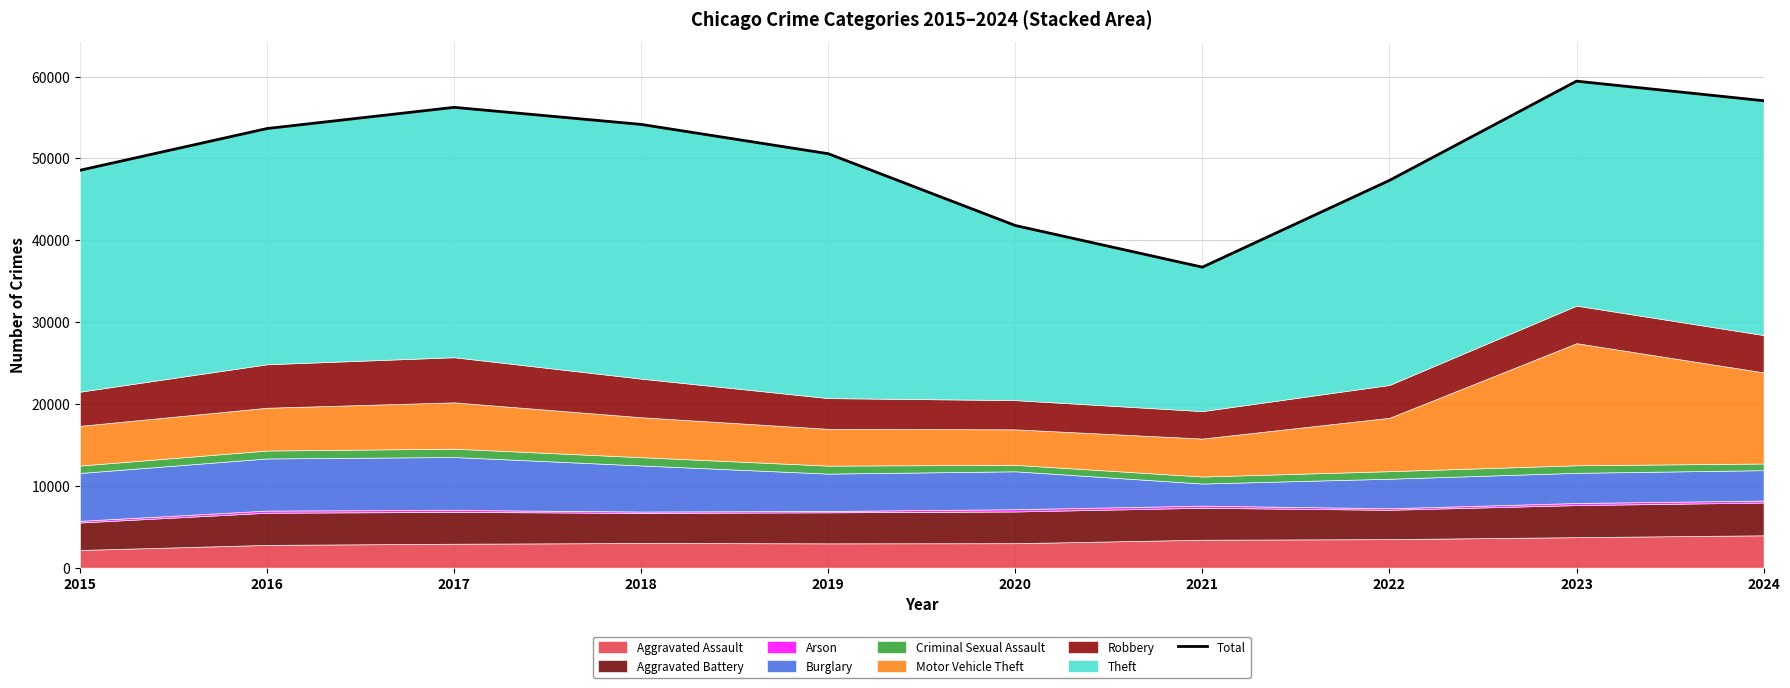

What is the sum of the values at 2021 and 2024?

93782